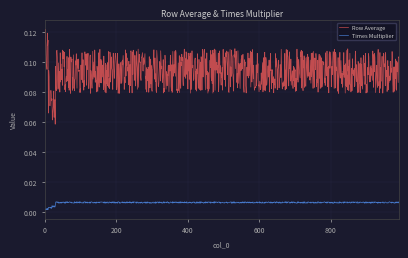

Which series has the largest total across all categories?

Row Average